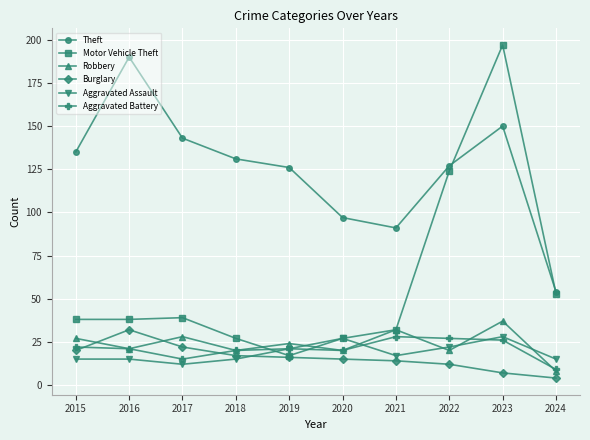

Count the number of data series in this chart.

6